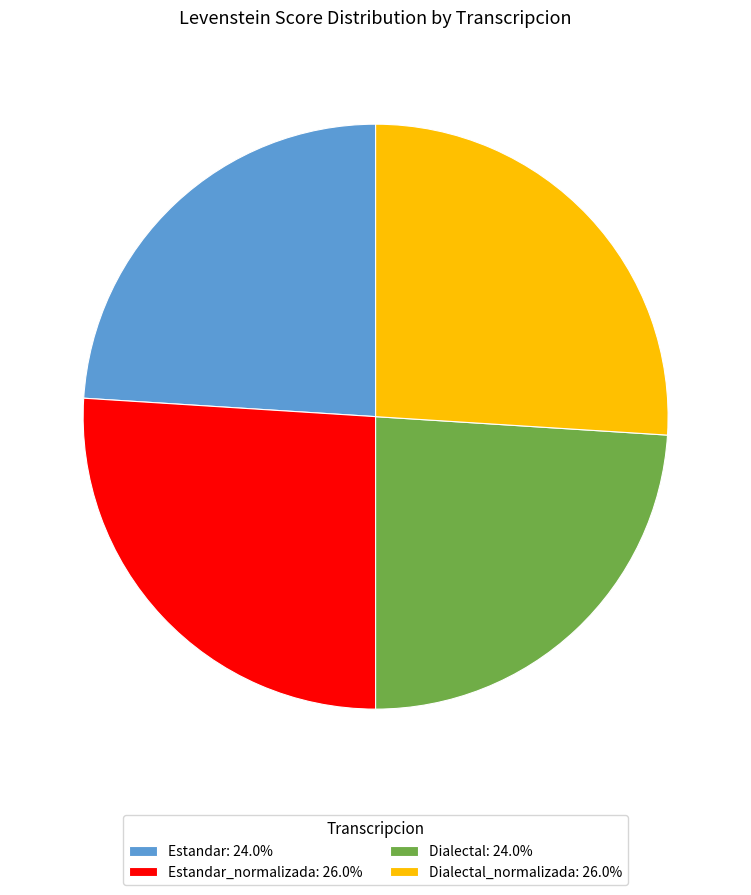

Is there any slice that represents more than half of the pie?

No